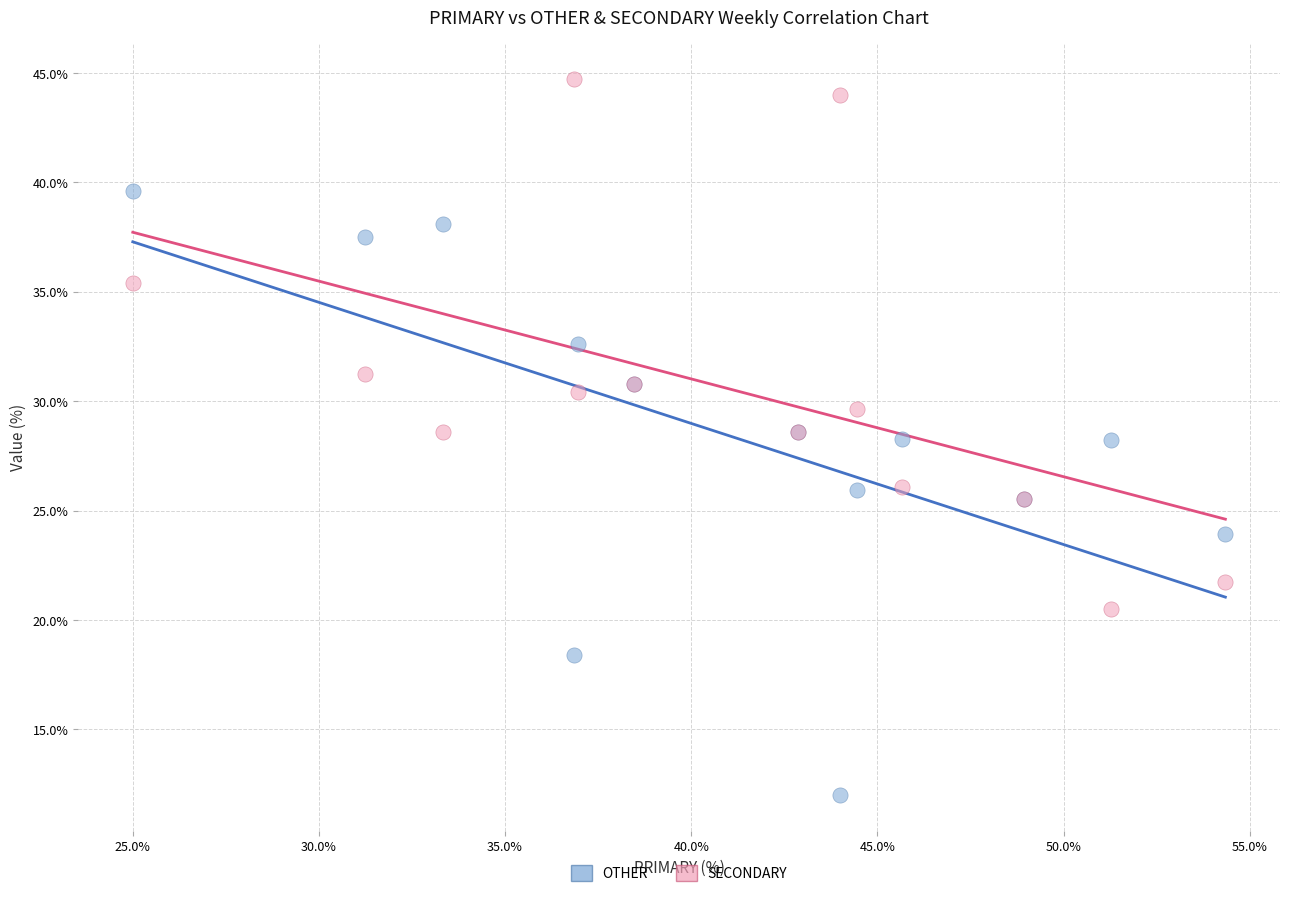

Which series reaches the minimum Y coordinate?

OTHER